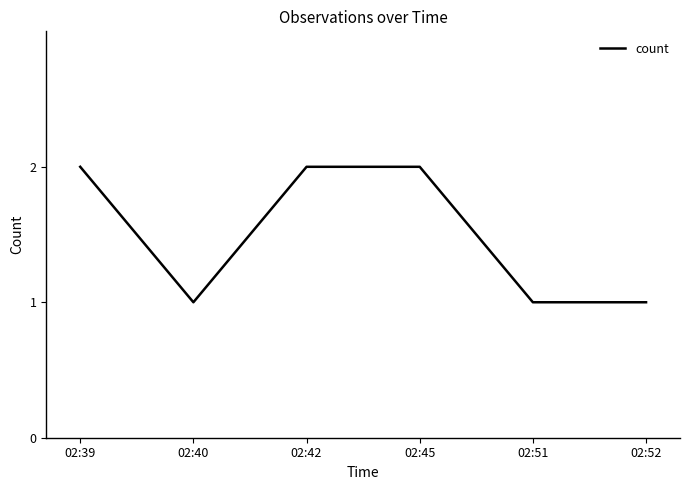

Reading left to right, extract all data points from this chart.

02:39=2	02:40=1	02:42=2	02:45=2	02:51=1	02:52=1